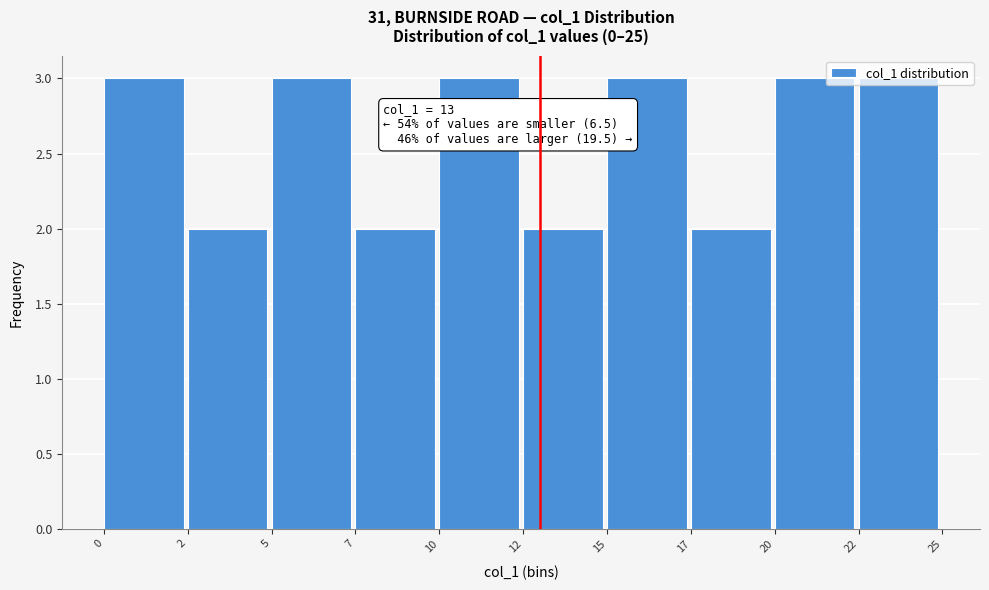

What is the average value?

3